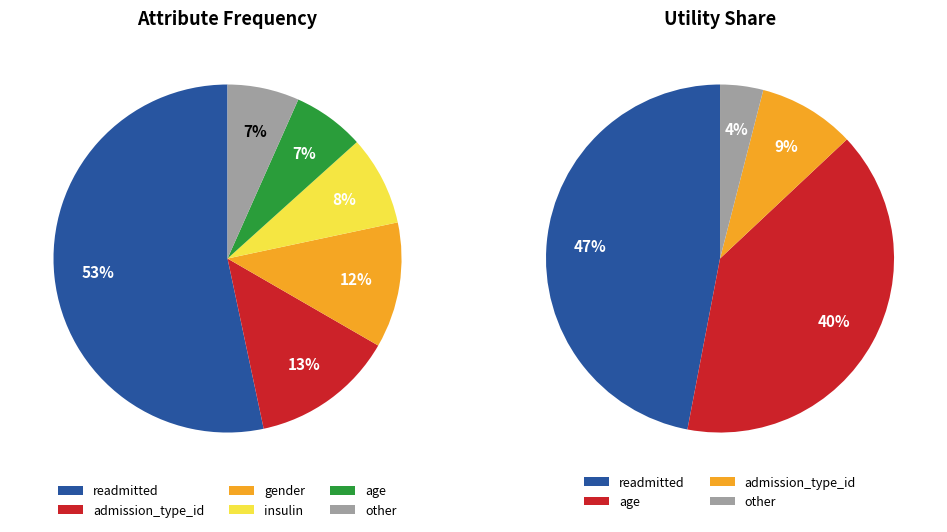

To the nearest percent, what portion does insulin represent?

8%